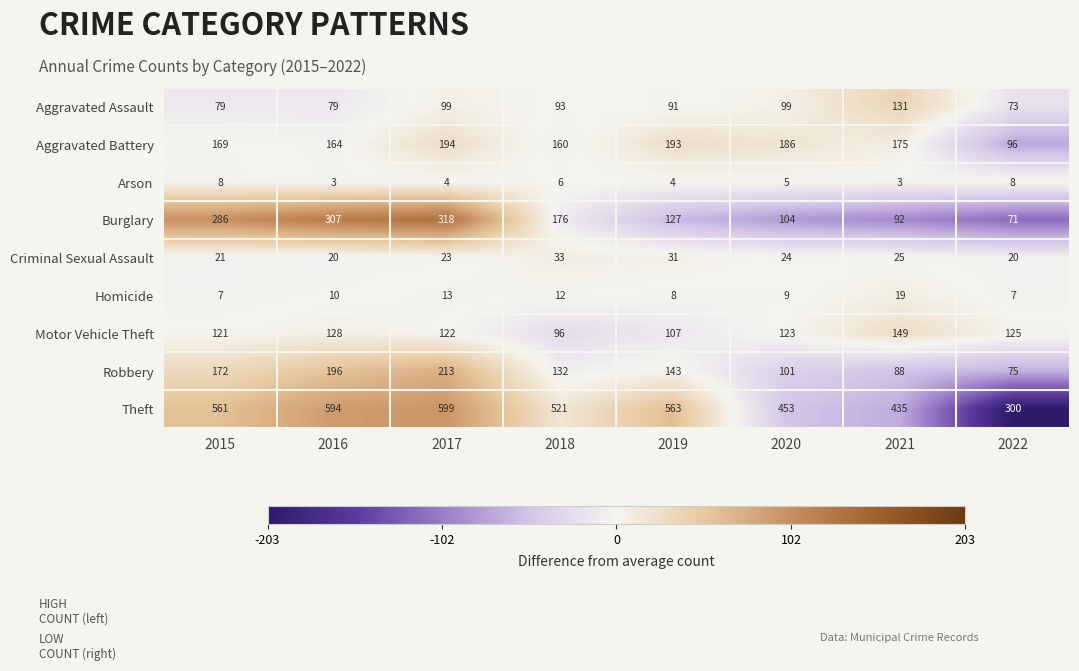

What is the difference between the second highest and second lowest values in the Homicide series?

6